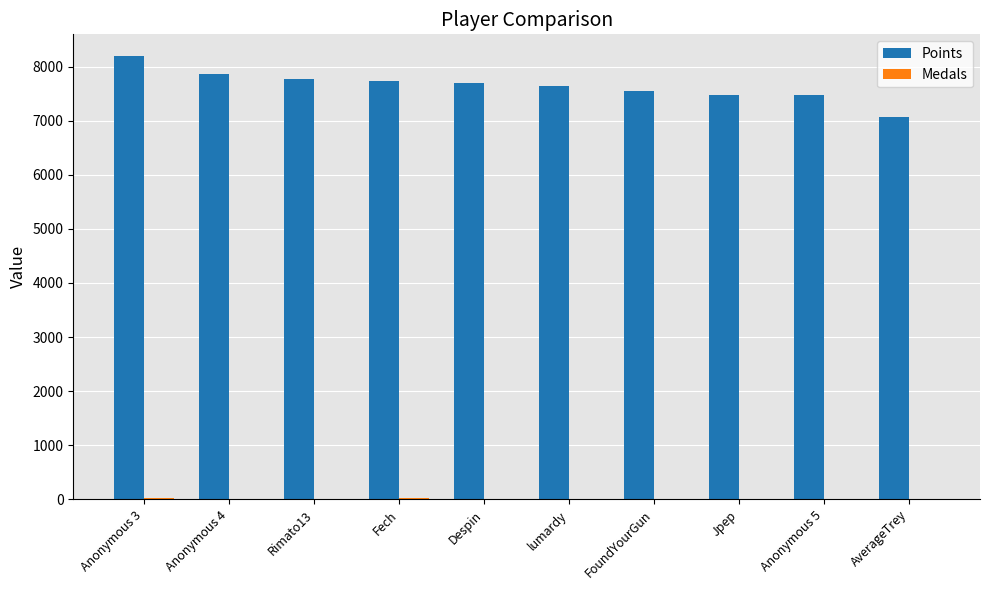

At which category is the sum across all series the highest?

Anonymous 3